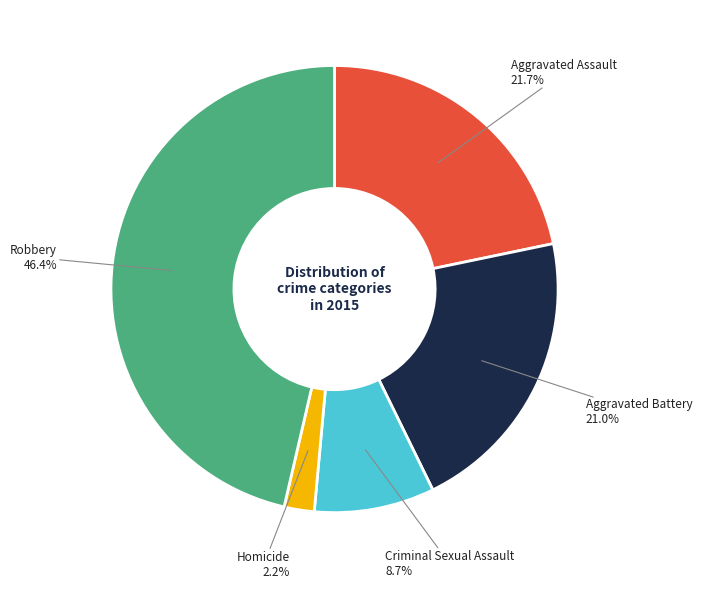

Is there any slice that represents more than half of the pie?

No